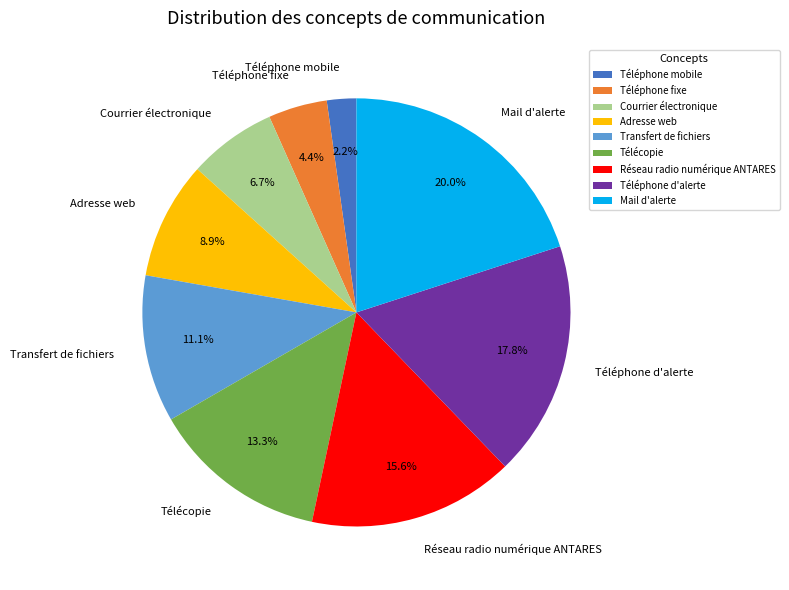

Is Télécopie the majority of the pie?

No